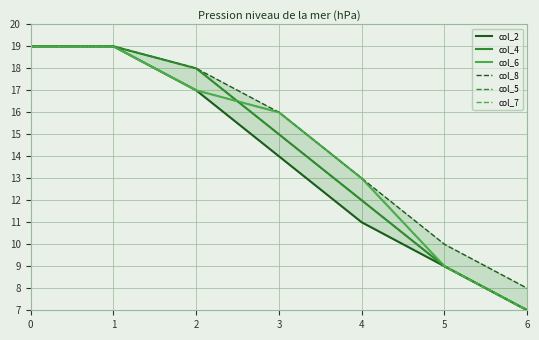

What is the sum of the col_7 values at 6 and 0?

26